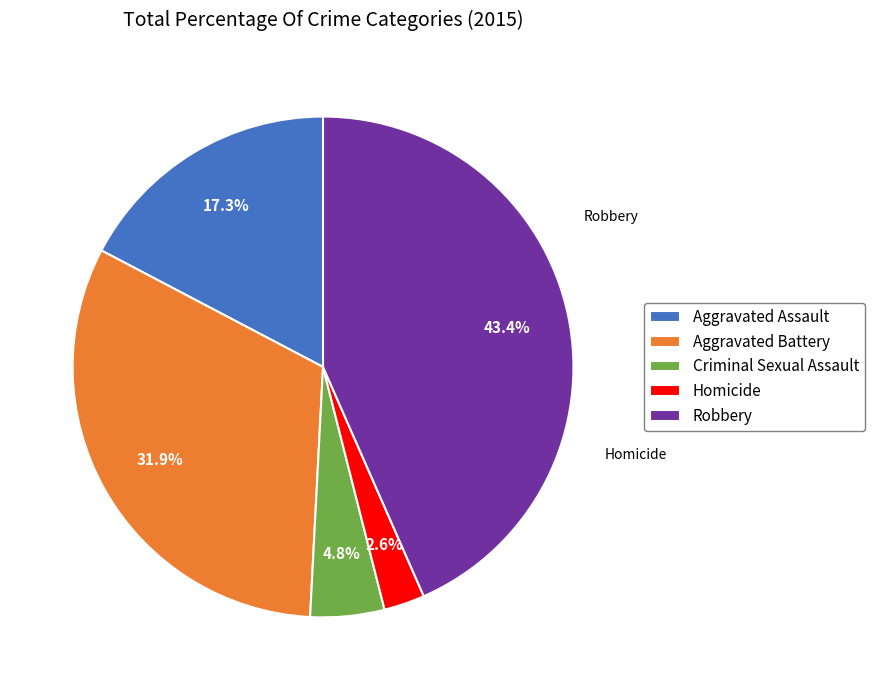

To the nearest percent, what is the average slice percentage?

20%